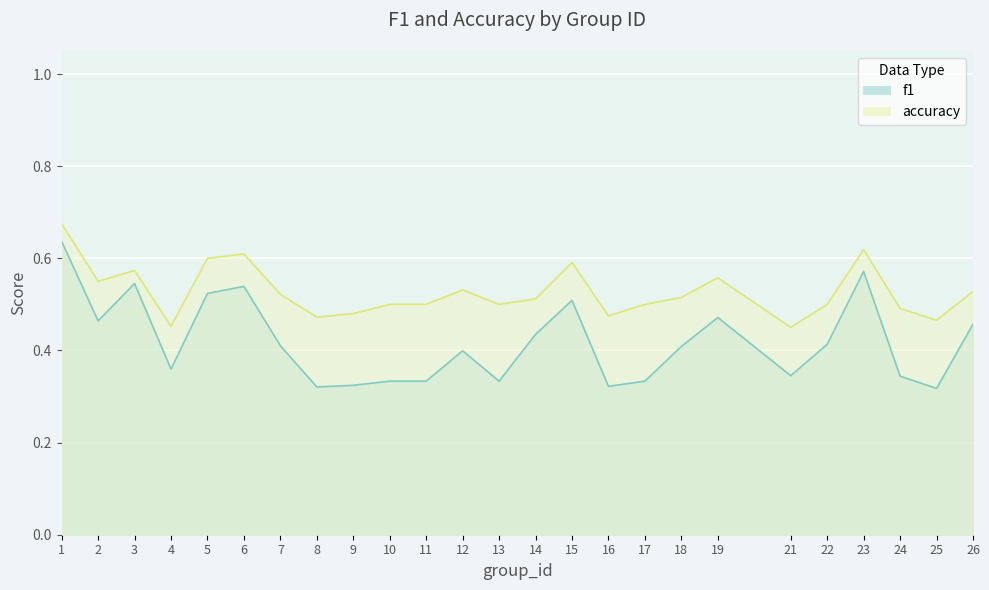

How many lines are shown in the chart?

2